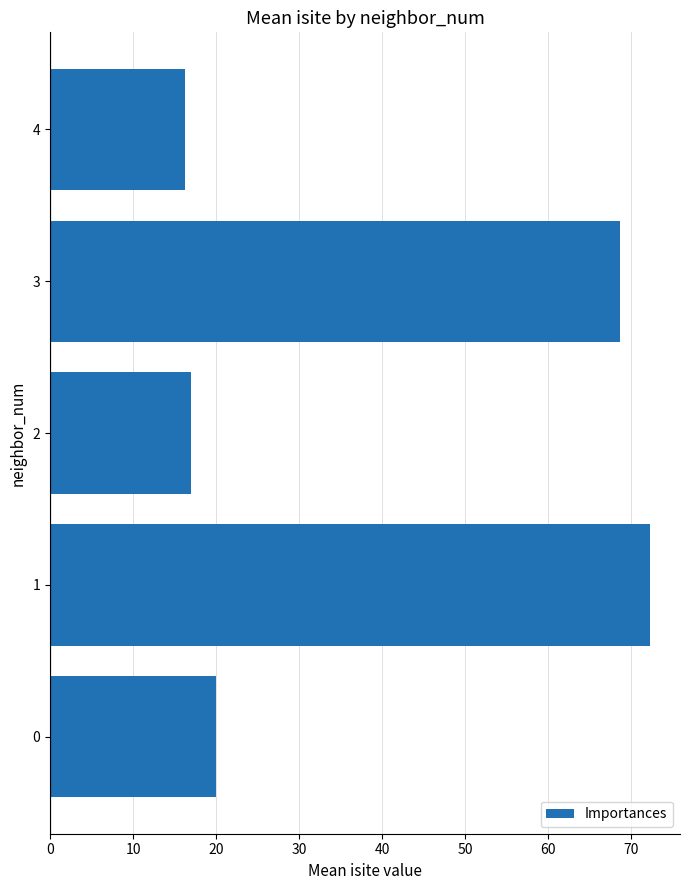

What is the ratio of the value at 1 to the value at 2?

4.2